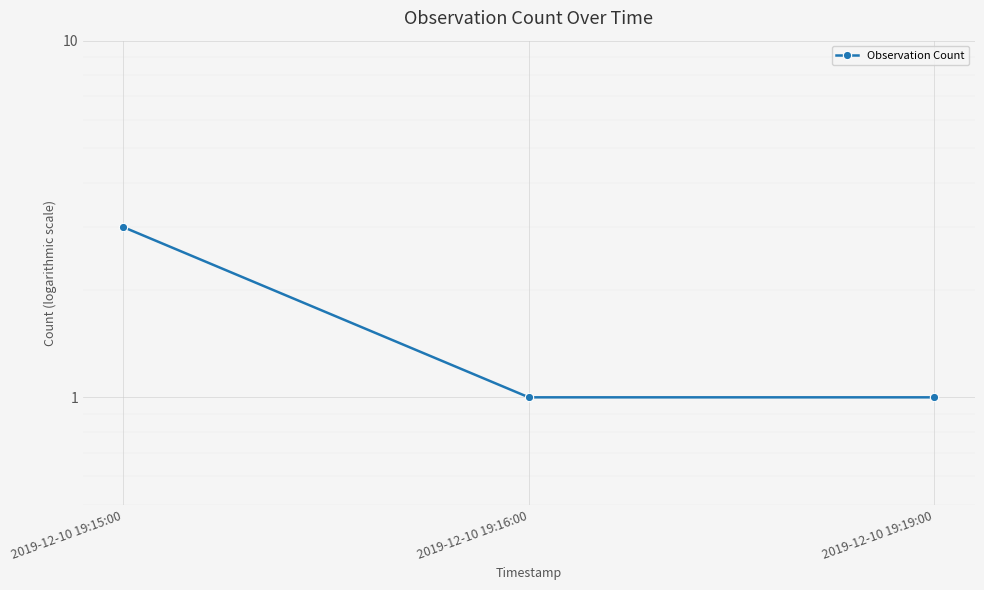

What is the value of the 2nd point from the left?

1